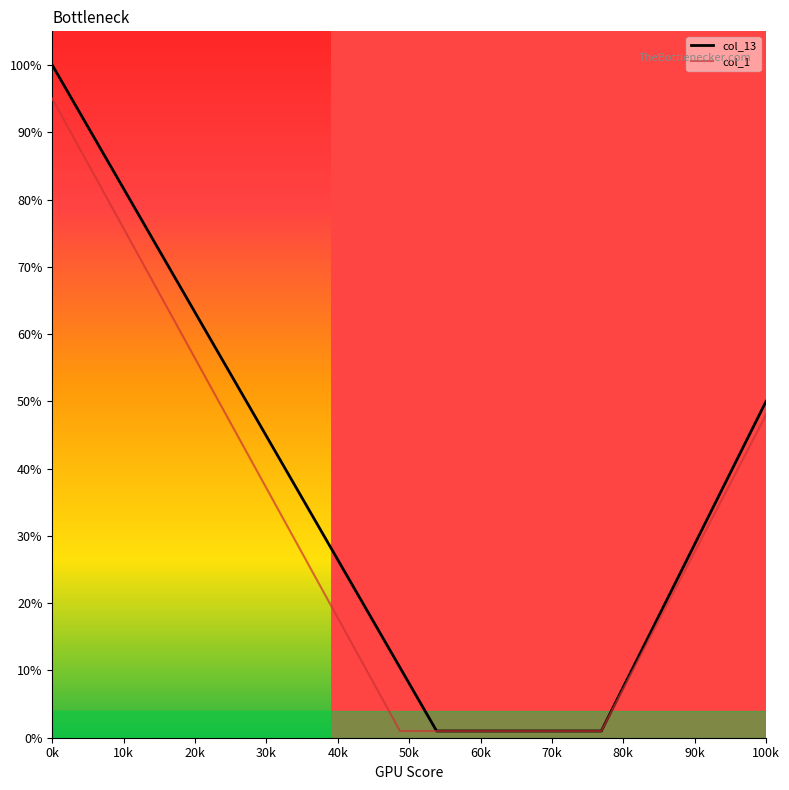

Which series has the largest range (max minus min)?

col_13